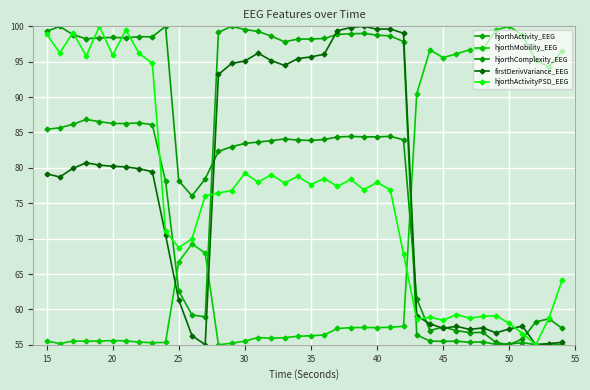

What are all the series names shown in the legend?

hjorthActivity_EEG, hjorthMobility_EEG, hjorthComplexity_EEG, firstDerivVariance_EEG, hjorthActivityPSD_EEG